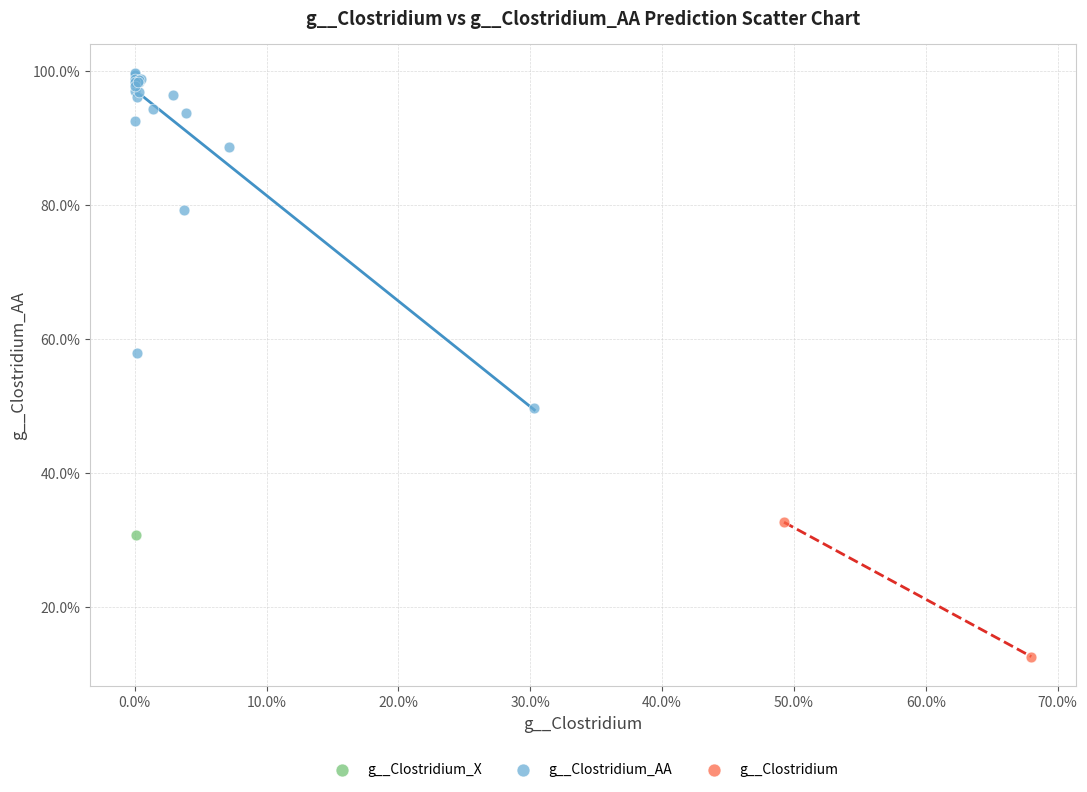

Which series contains the highest Y value?

g__Clostridium_AA